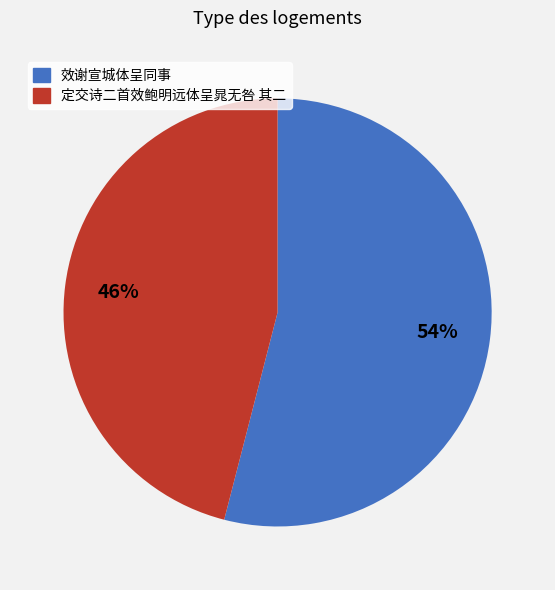

How many slices are in this pie chart?

2